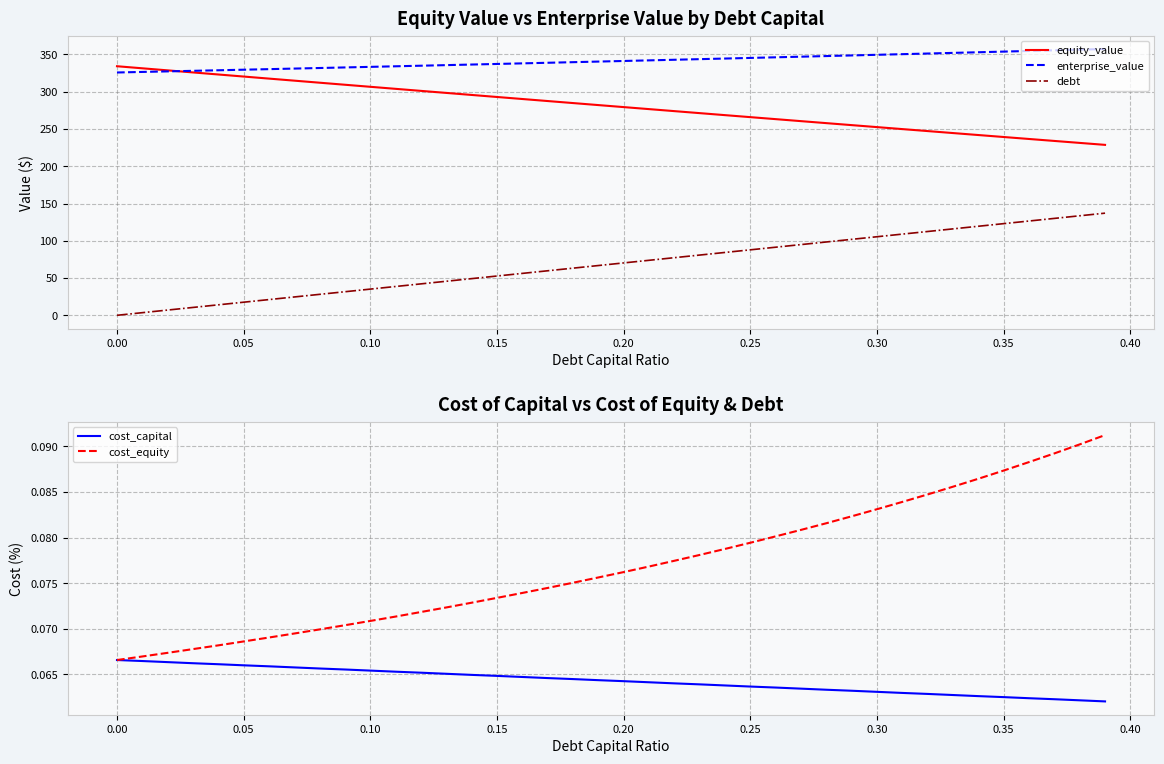

True or false: debt and enterprise_value cross at least once.

False